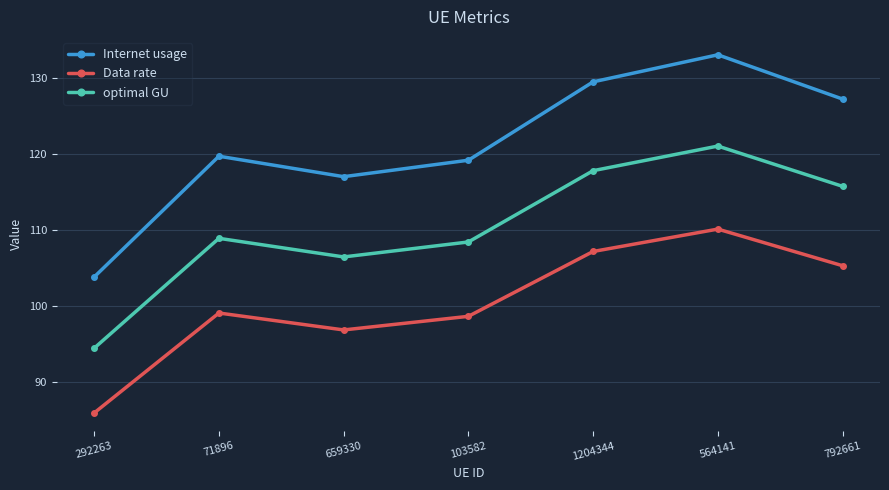

How many data points in Data rate are above 99?

4